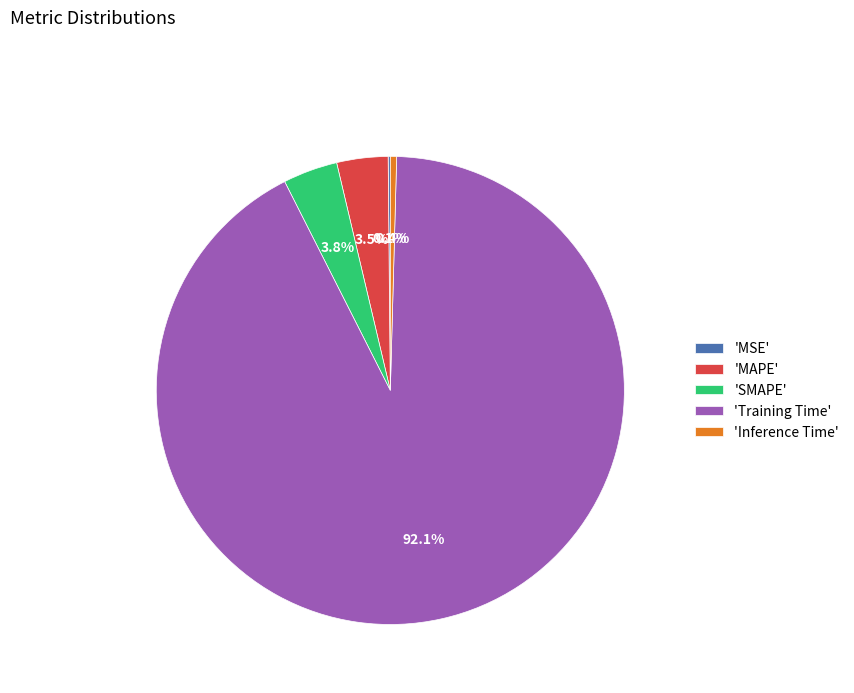

What portion of the pie excludes 'Inference Time'?

99.6%